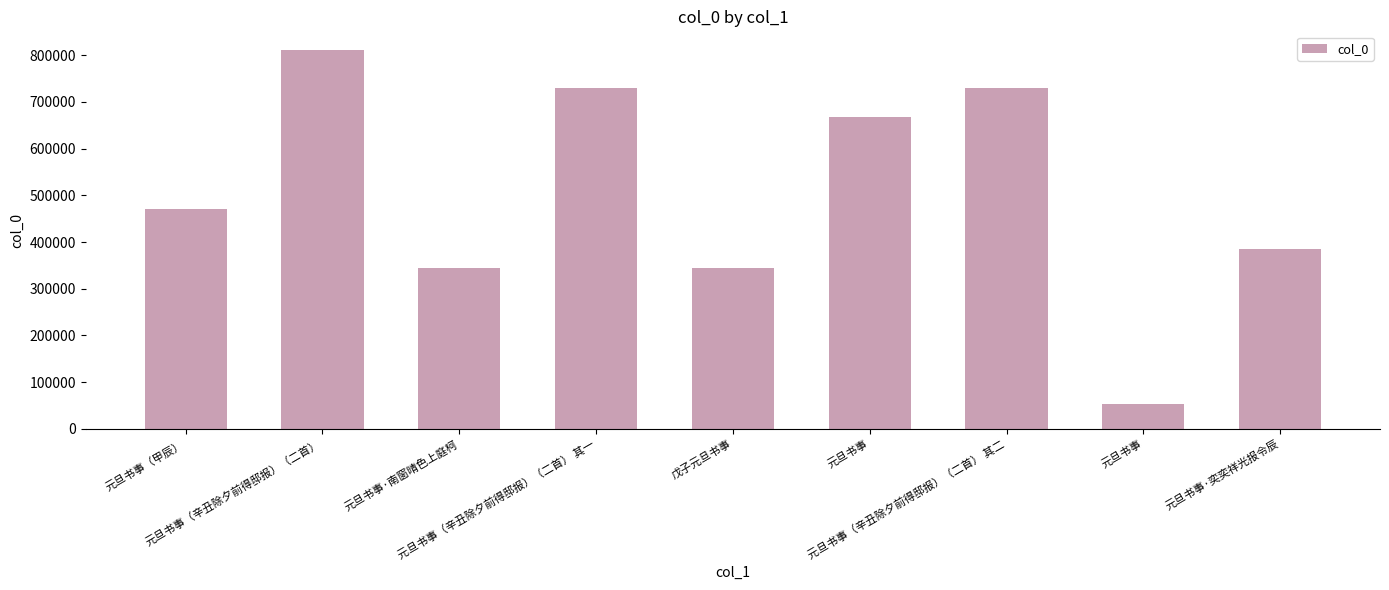

Reading left to right, list all the values displayed in this chart.

469898	810784	343722	730297	344683	668710	730298	52578	384755